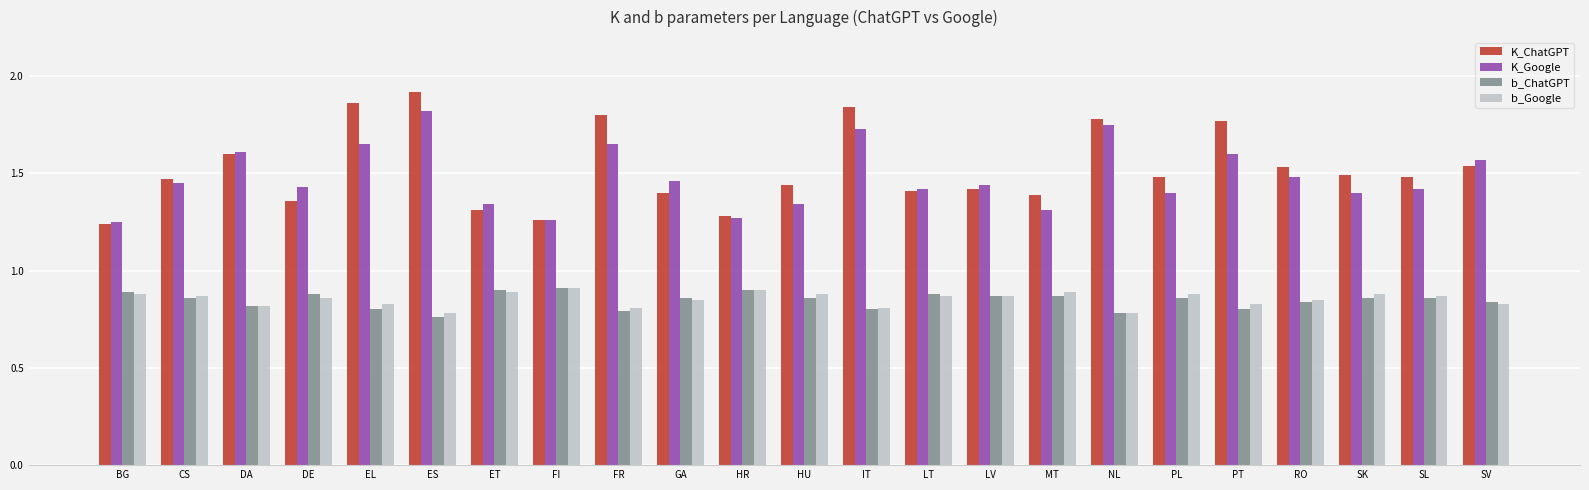

Count the K_Google values in the range 1 to 2.

23